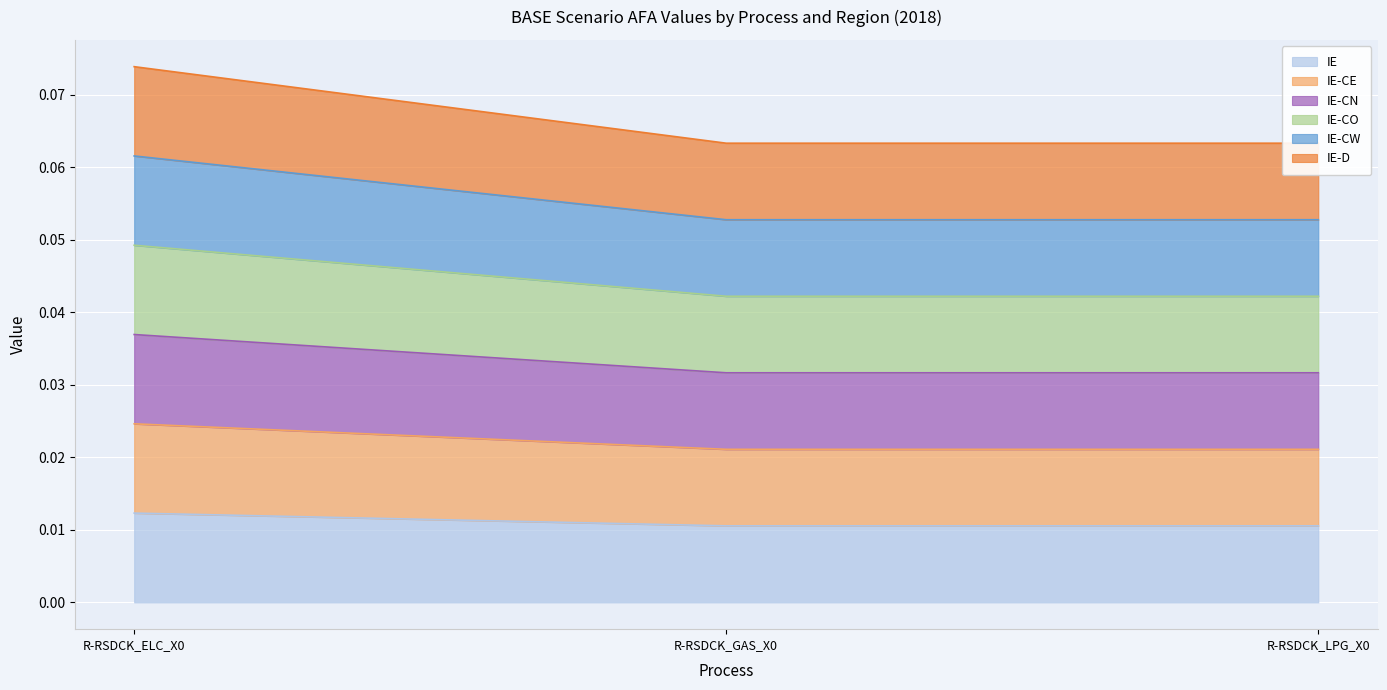

Which series has the largest total across all categories?

IE-D